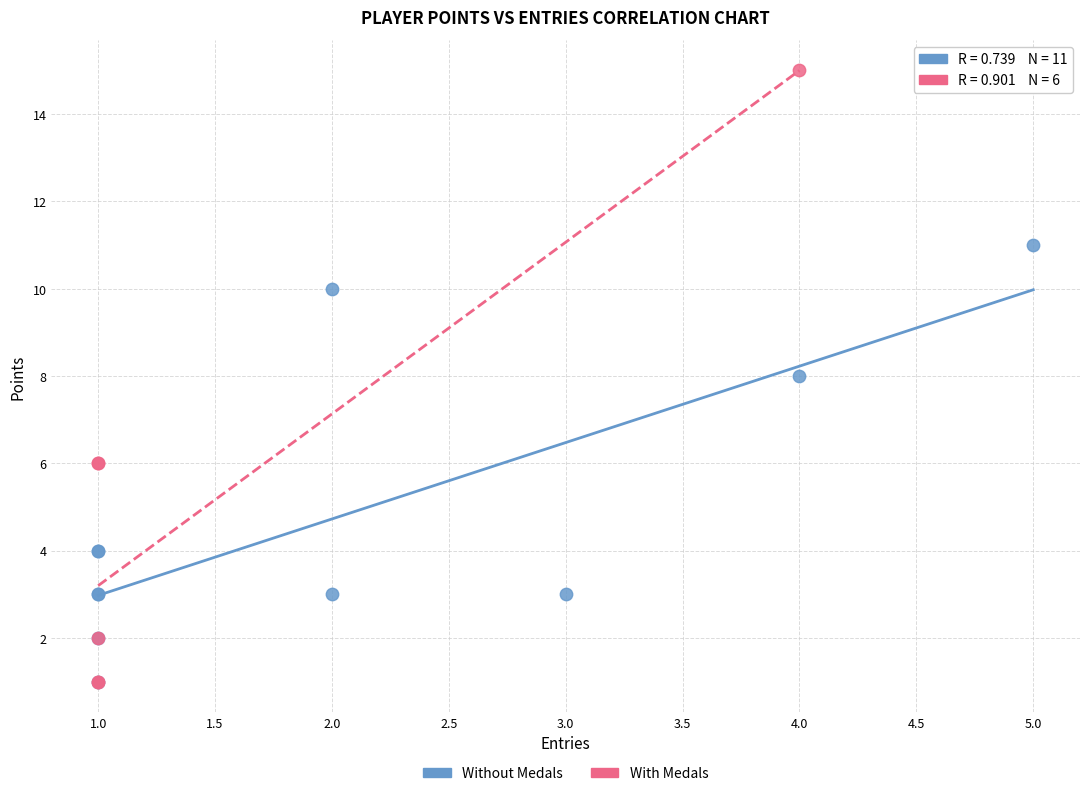

Which series has the largest Y range (max minus min)?

With Medals